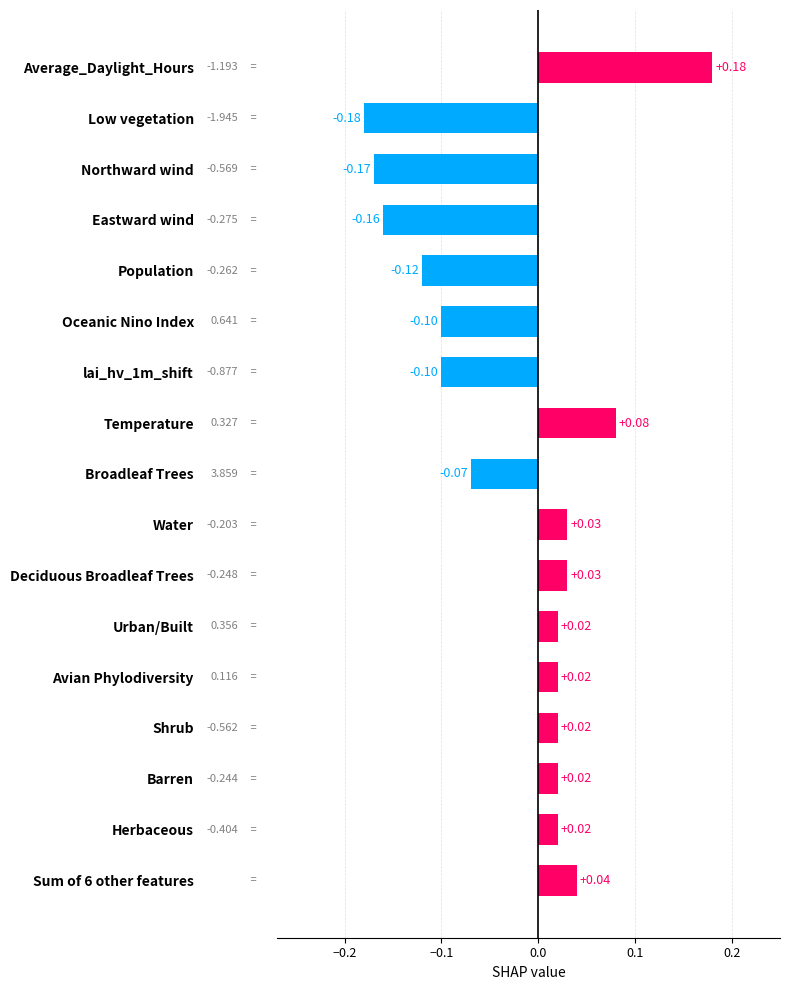

How many series are shown in this chart?

1